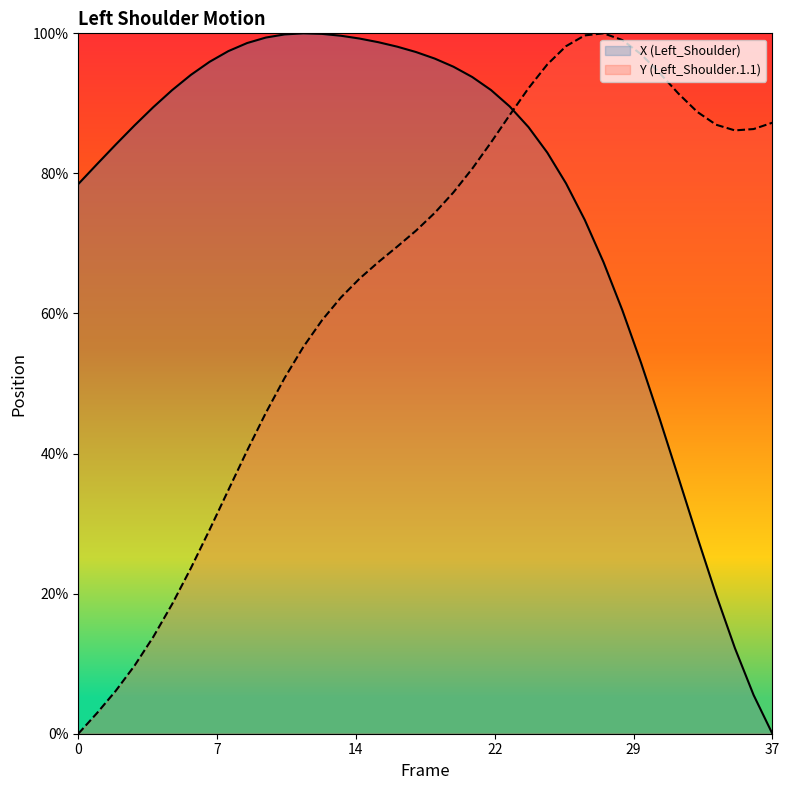

Which series ends up on top after the final intersection of Y (Left_Shoulder.1.1) and X (Left_Shoulder)?

Y (Left_Shoulder.1.1)